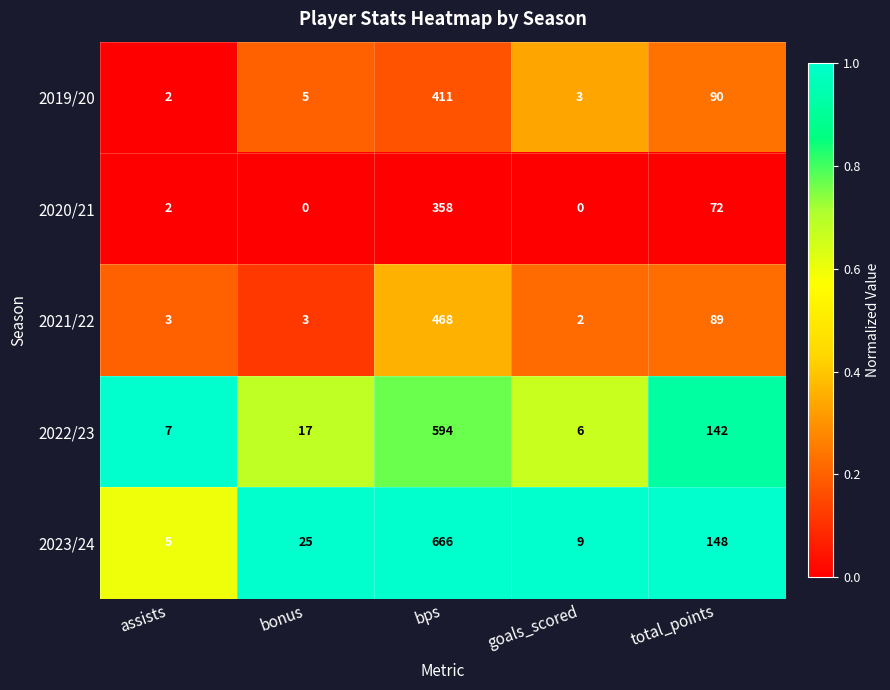

Read the 2019/20 value at goals_scored.

3